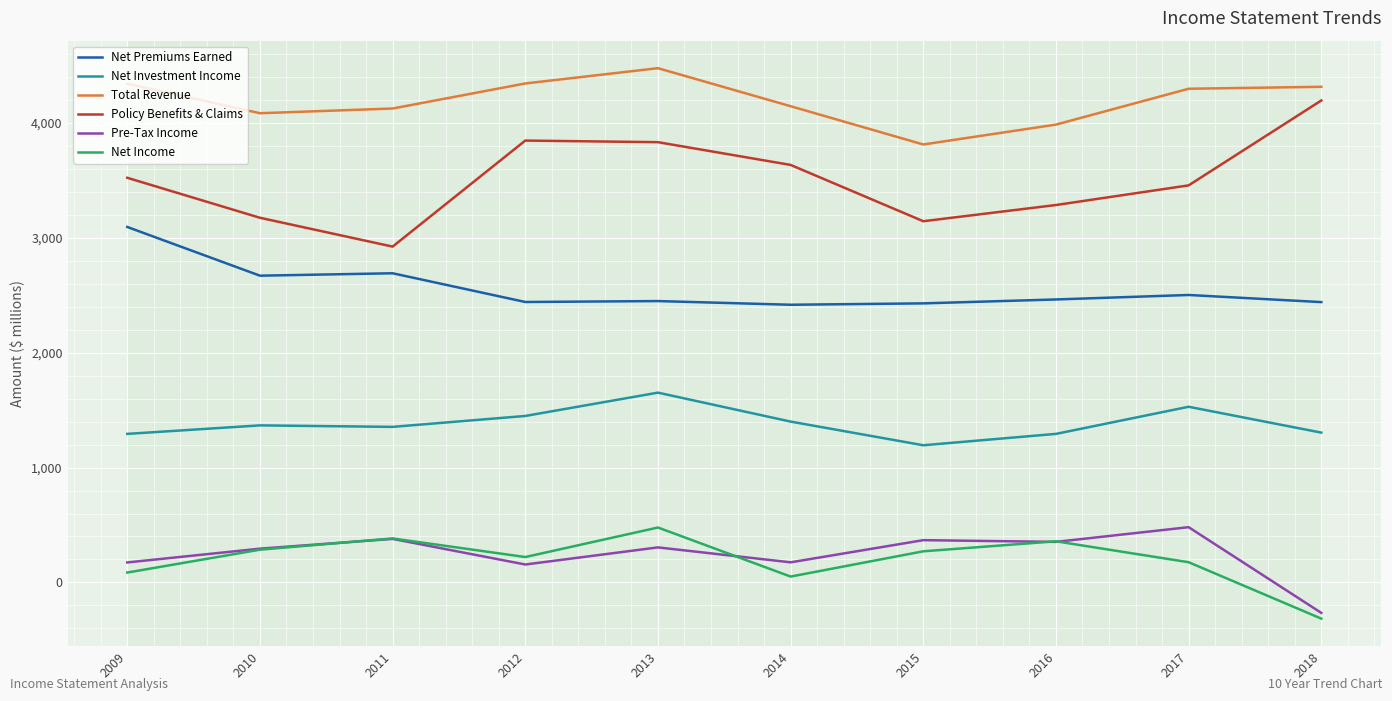

What is the sum of the Pre-Tax Income values at 2015 and 2014?

543